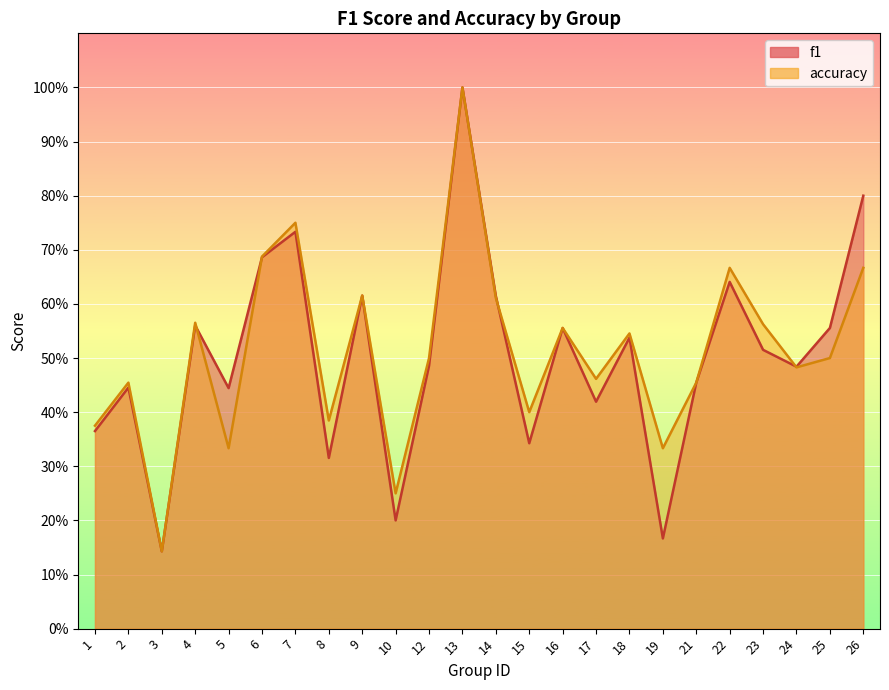

Where is f1 nearest to the value 0?

3